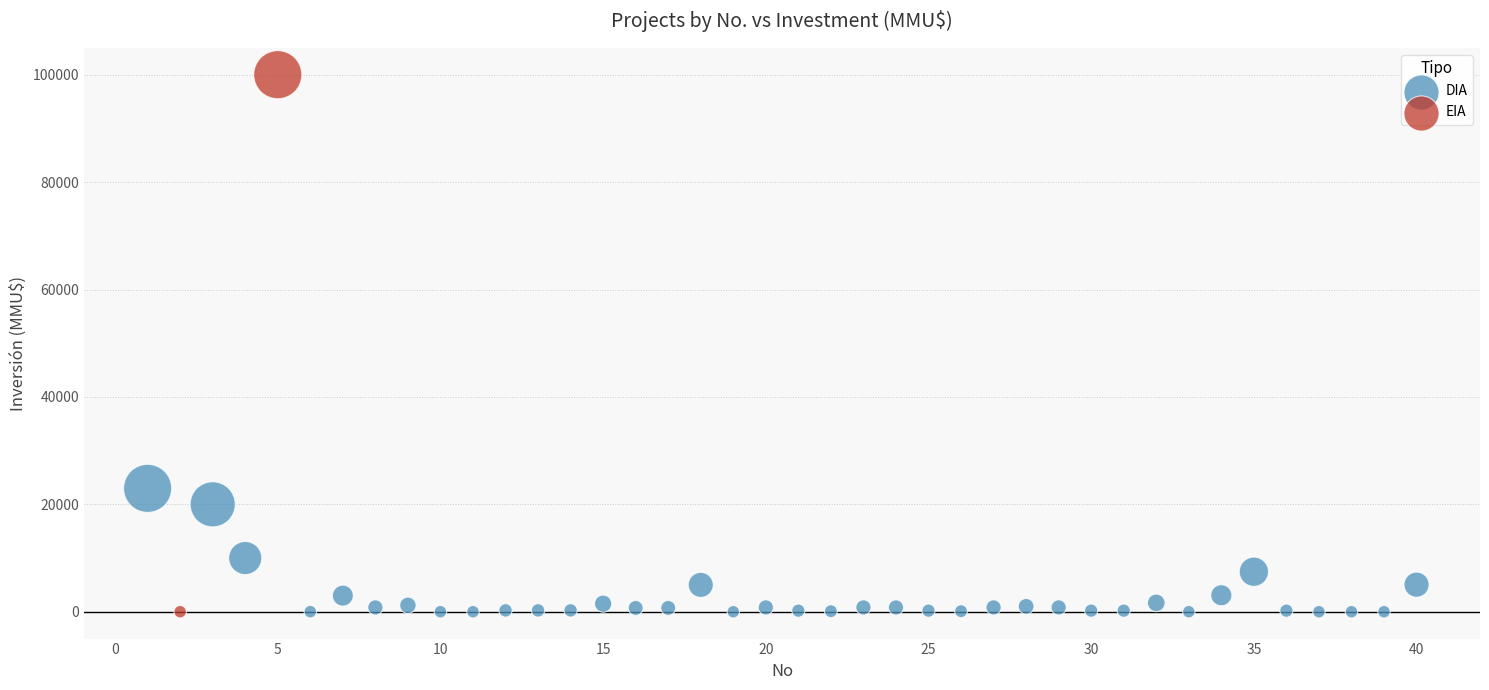

What are all the series names shown in the legend?

DIA, EIA